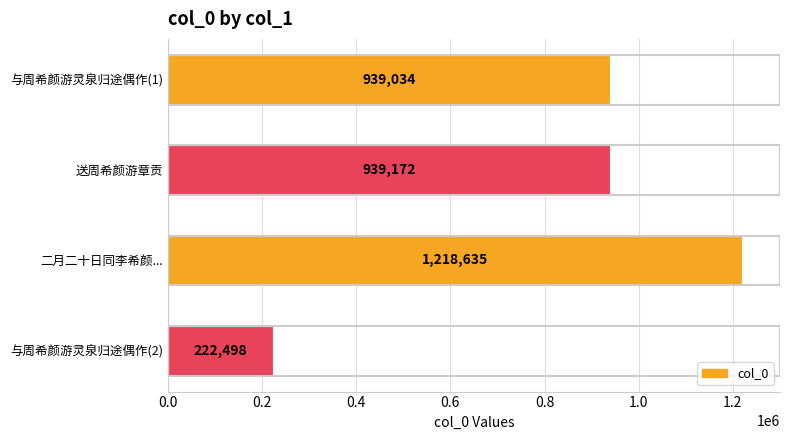

Reading top to bottom, extract all data points from this chart.

939034	939172	1218635	222498